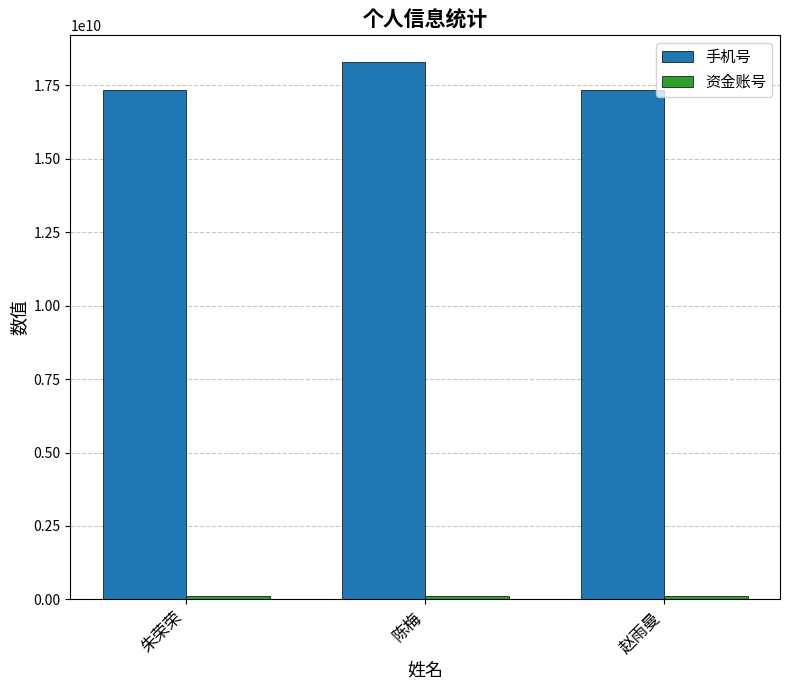

Is it true that 手机号 equals 17356932968 at 朱荣荣?

True